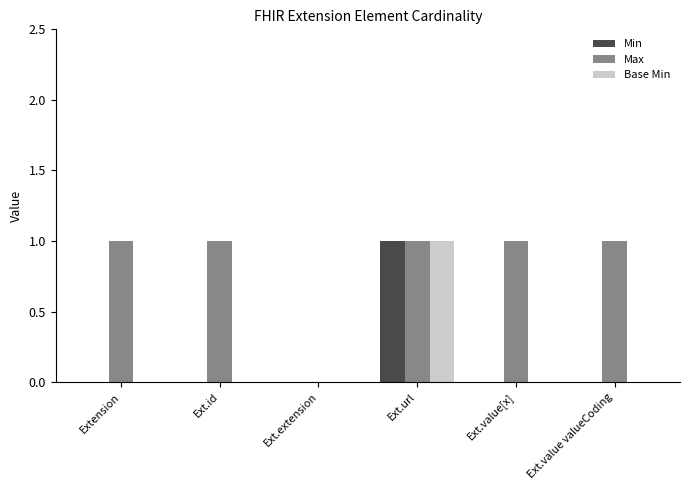

What is the sum of all Max values?

5